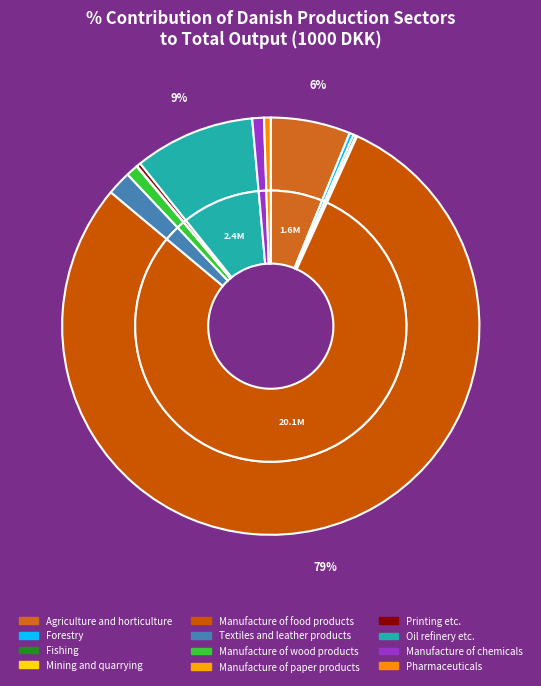

How many slices are in this pie chart?

12